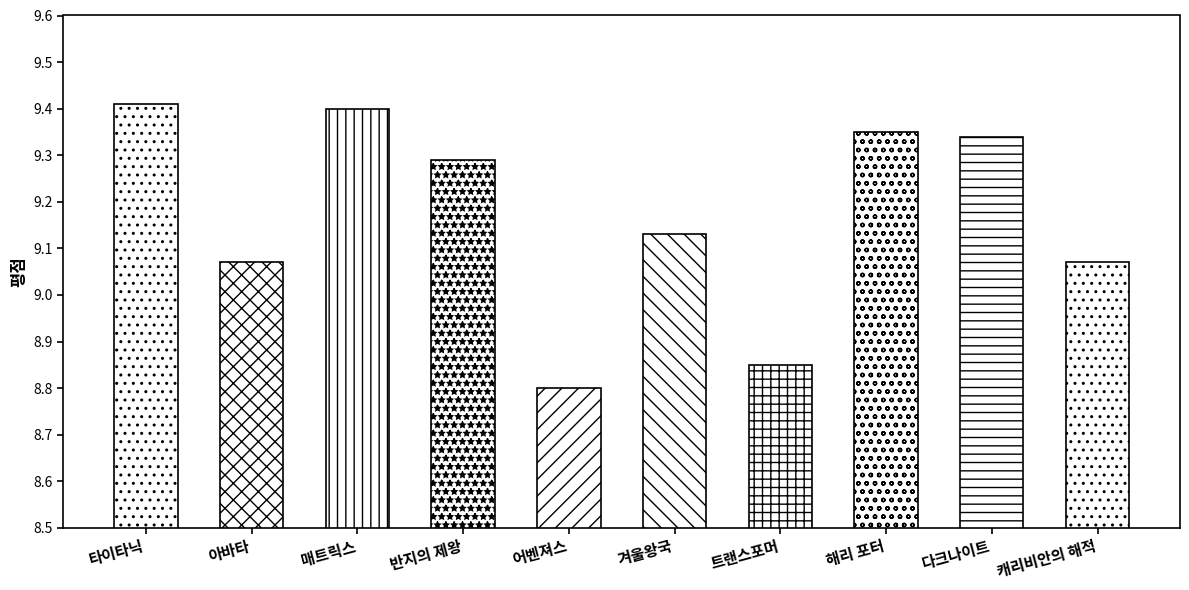

What is the minimum value shown in the chart?

8.8